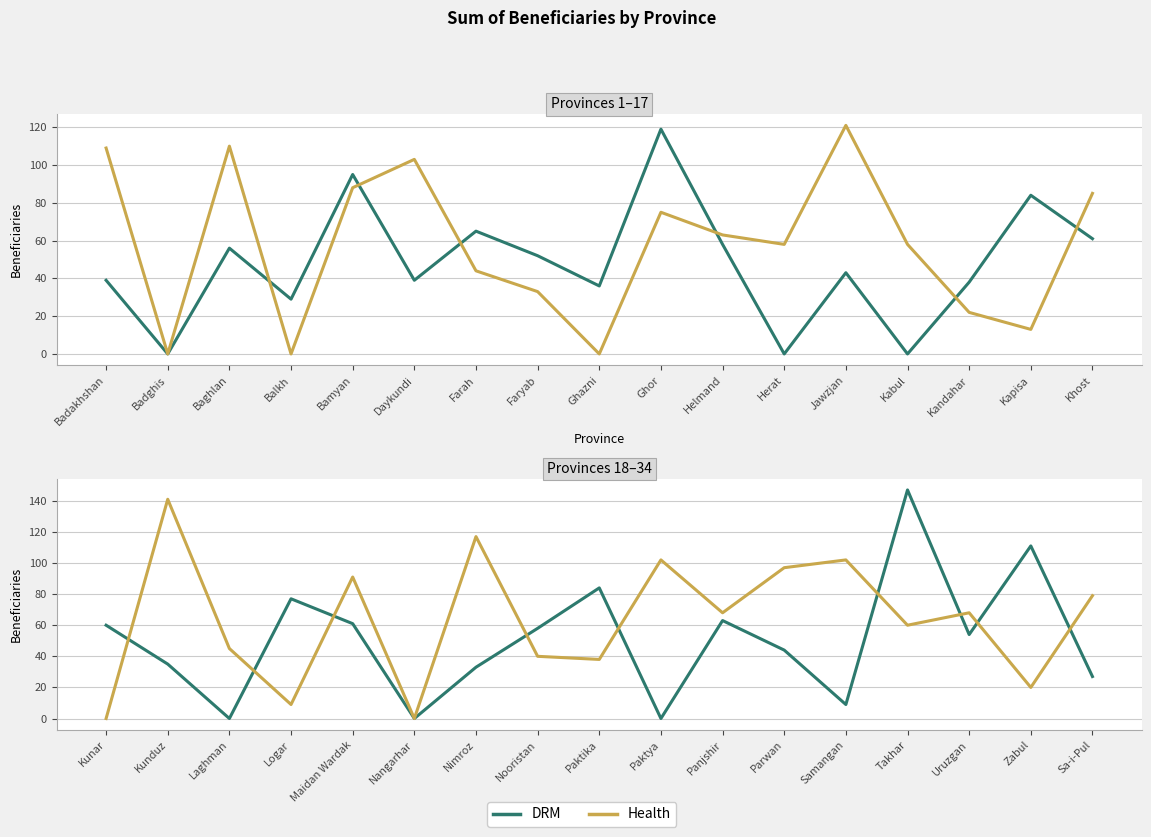

How many data points in Health are above 68?

7